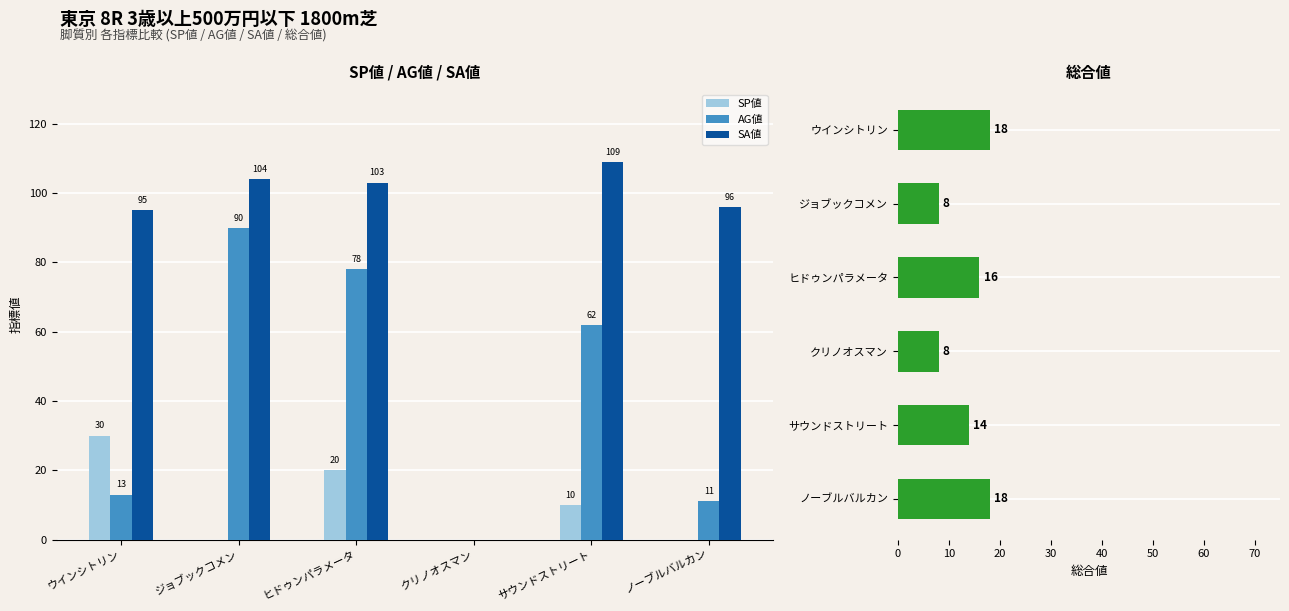

How many bars are there in total?

24